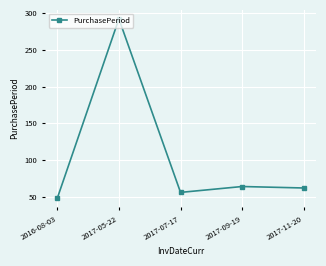

Where is the first local minimum?

2017-07-17